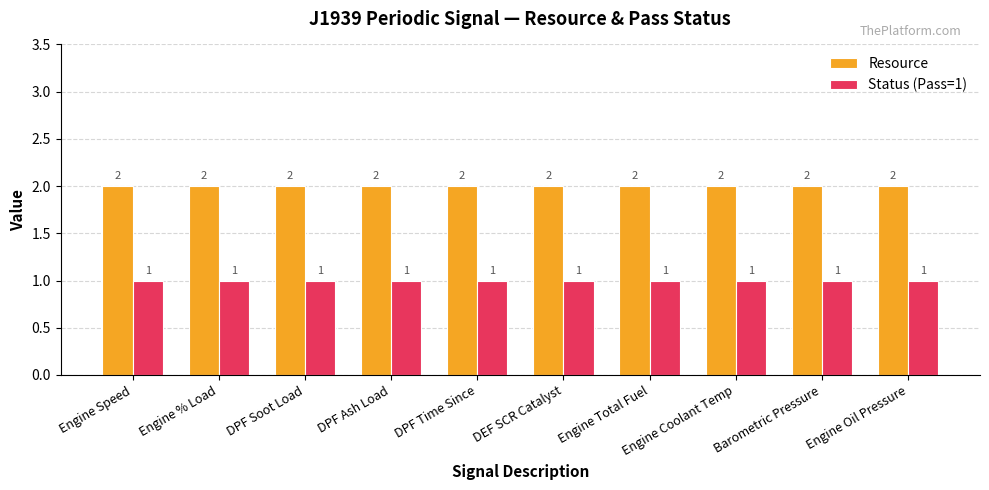

What is the value of the Status (Pass=1) bar at the 5th from the left?

1